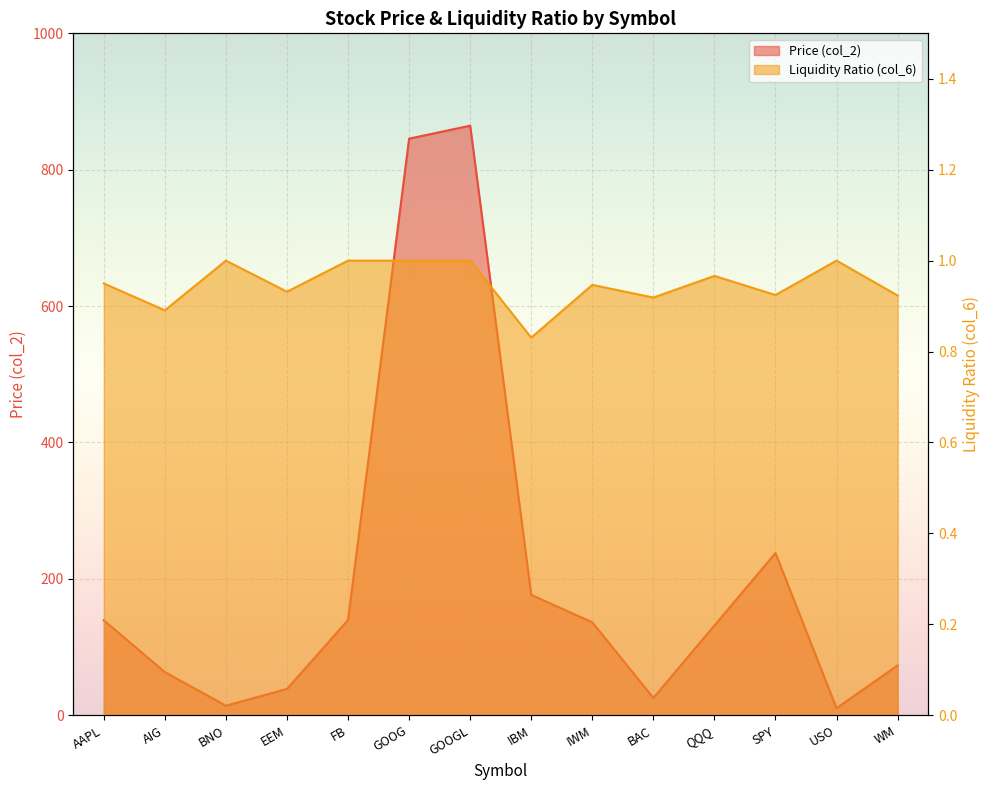

The Price (col_2) series shows 136.3 at IWM. True or false?

True